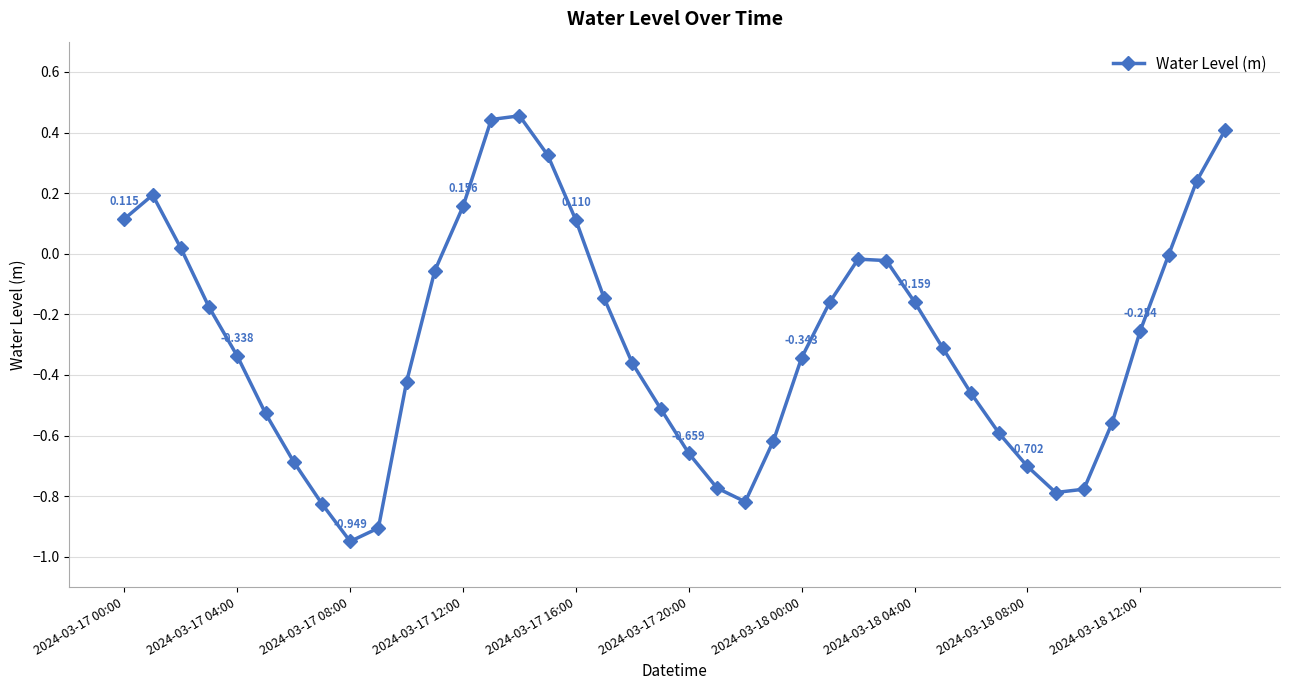

How many points are lower than both their immediate neighbors (excluding endpoints)?

3